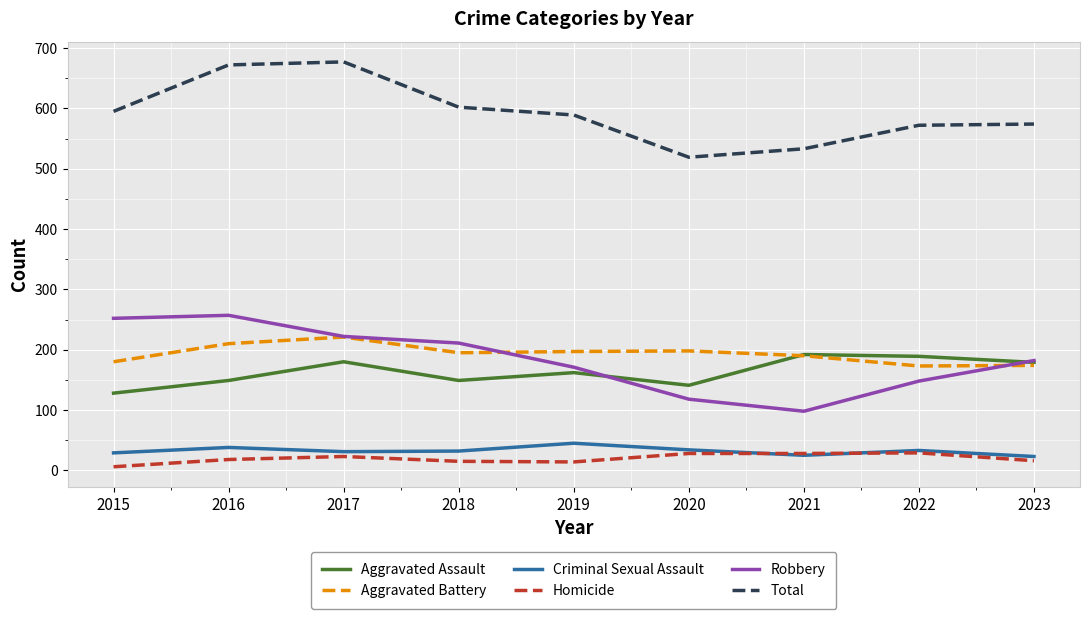

Between 2016 and 2023, which series saw the biggest shift?

Total